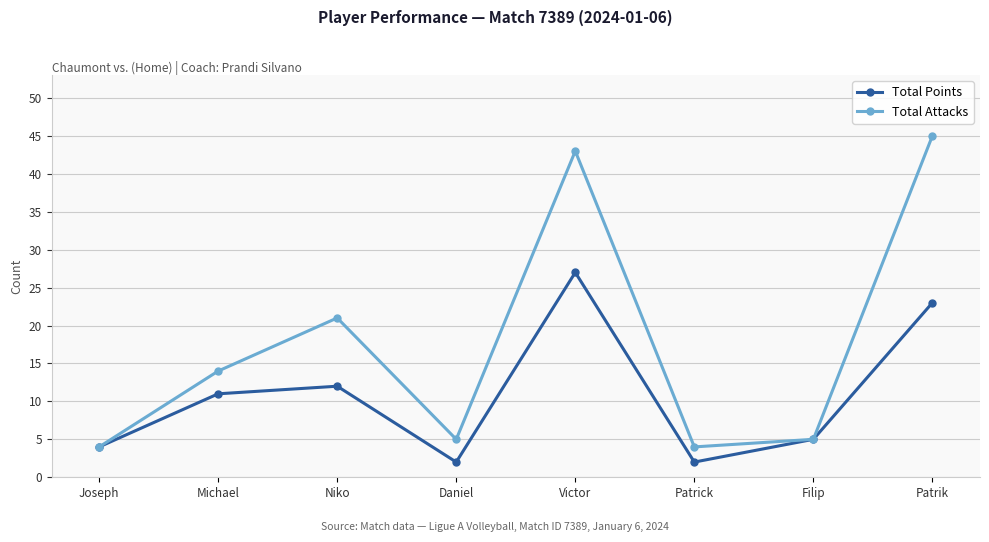

What is the label of the 6th point from the left?

Patrick